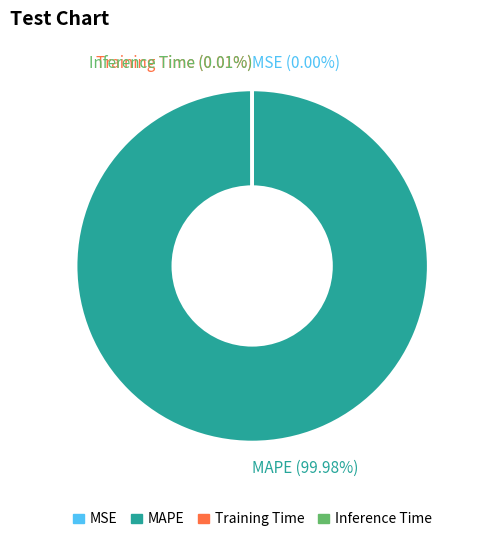

Does MAPE (99.98%) account for over 50% of the chart?

Yes